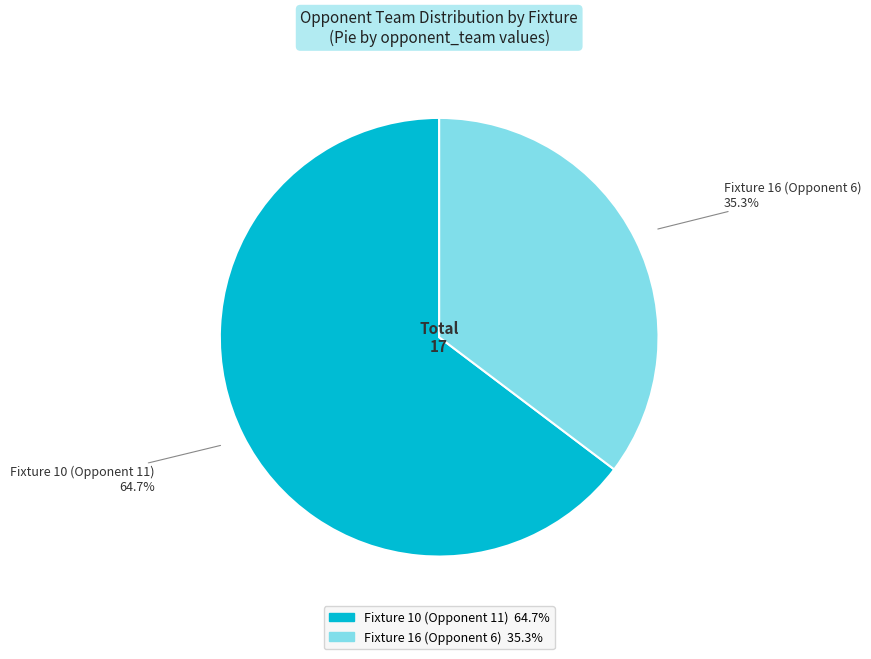

Count the number of slices in the pie.

2